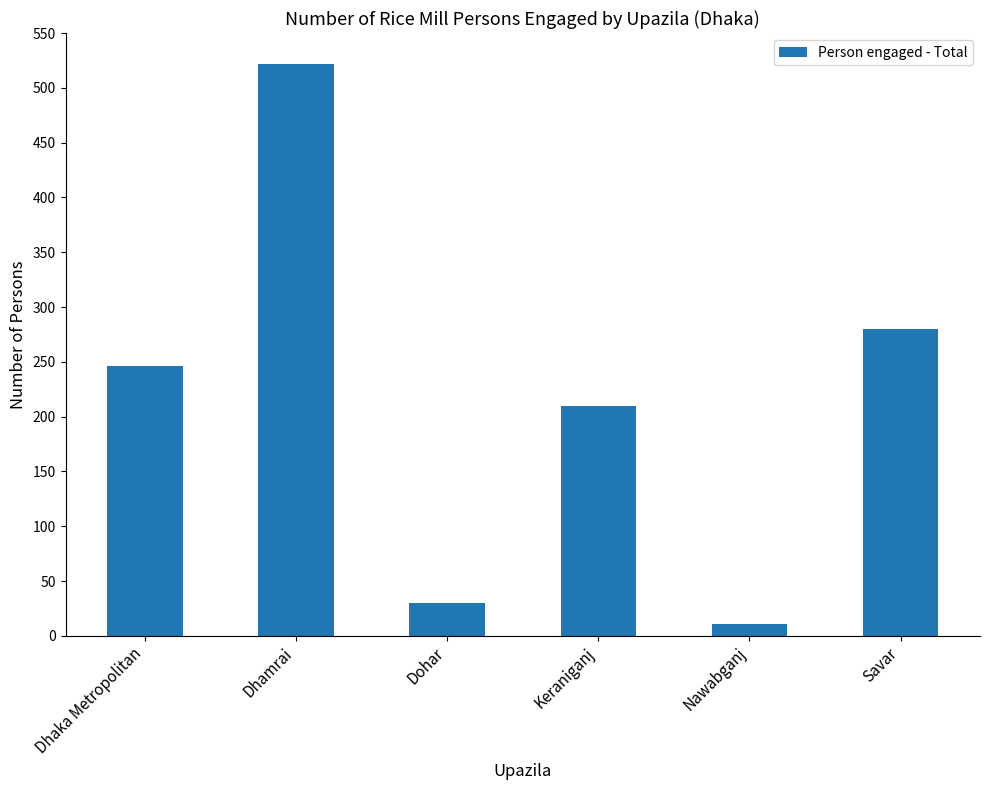

What is the sum of all values?

1299